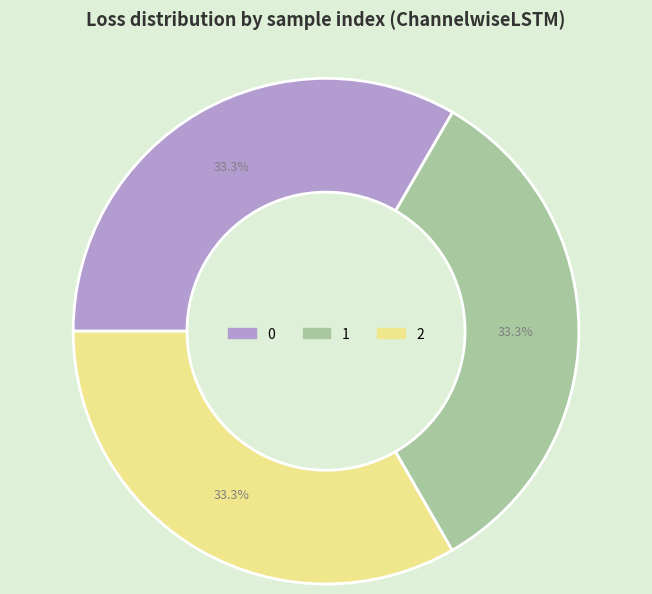

What percentage do 2 and 1 together represent?

66.7%